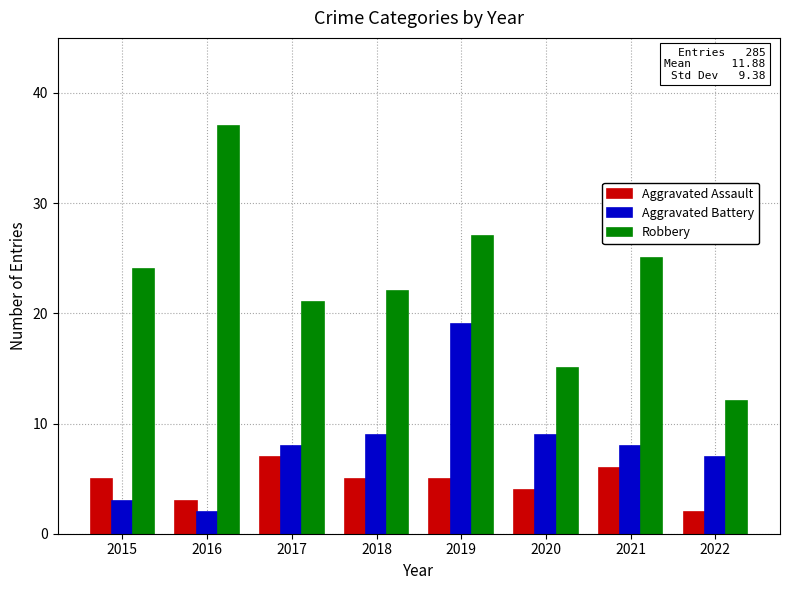

At which category is the sum across all series the highest?

2019